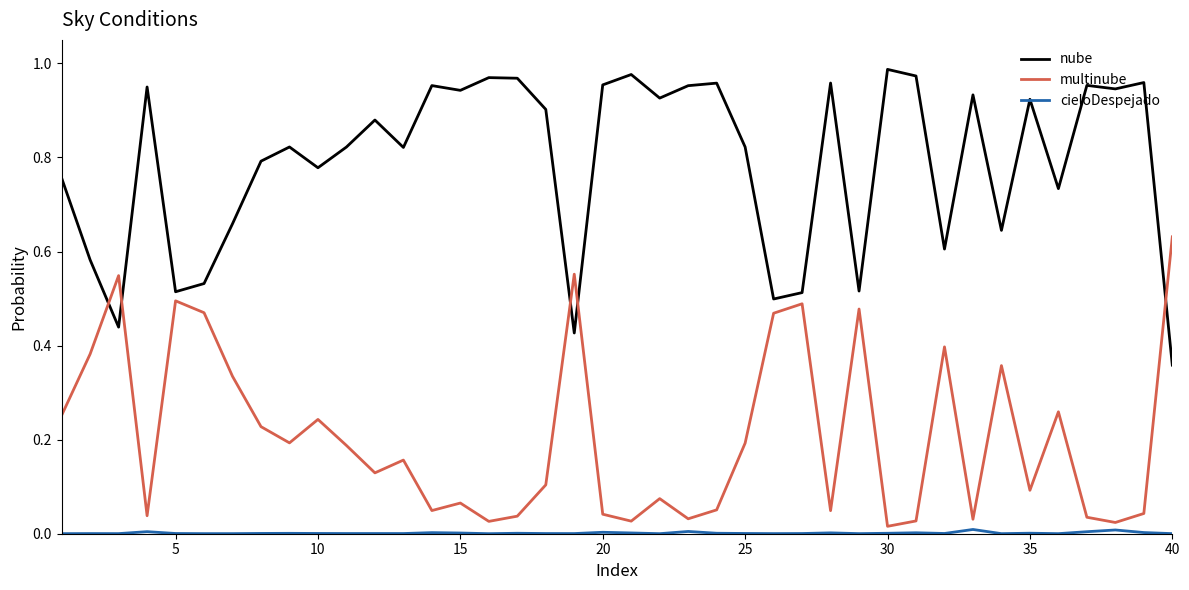

Which series has the largest total across all categories?

nube